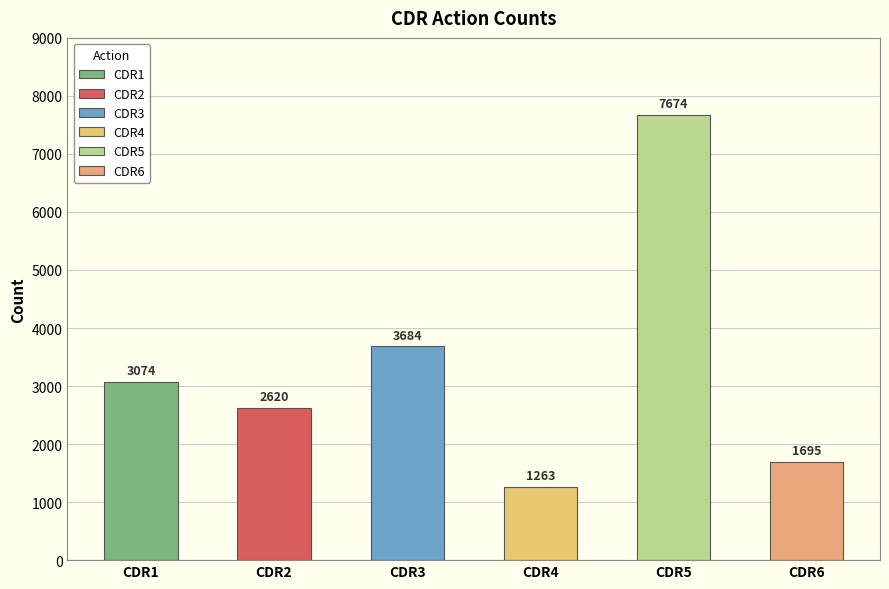

List the labels in order of value, largest first.

CDR5, CDR3, CDR1, CDR2, CDR6, CDR4